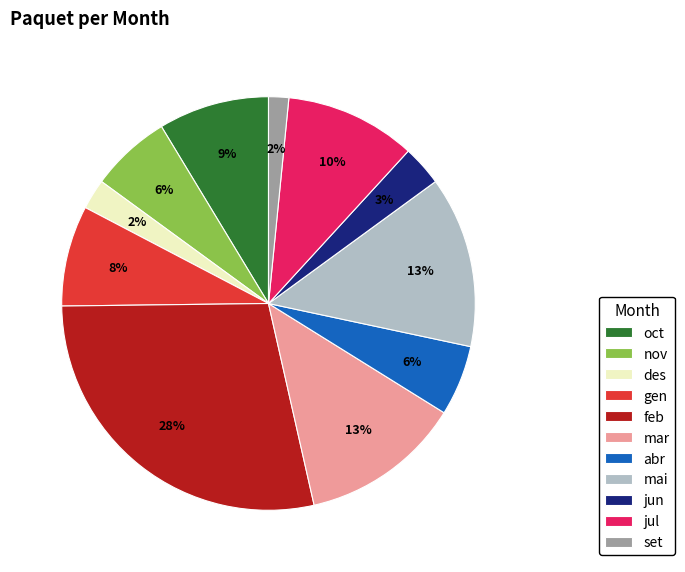

To the nearest percent, what is the average slice percentage?

9%